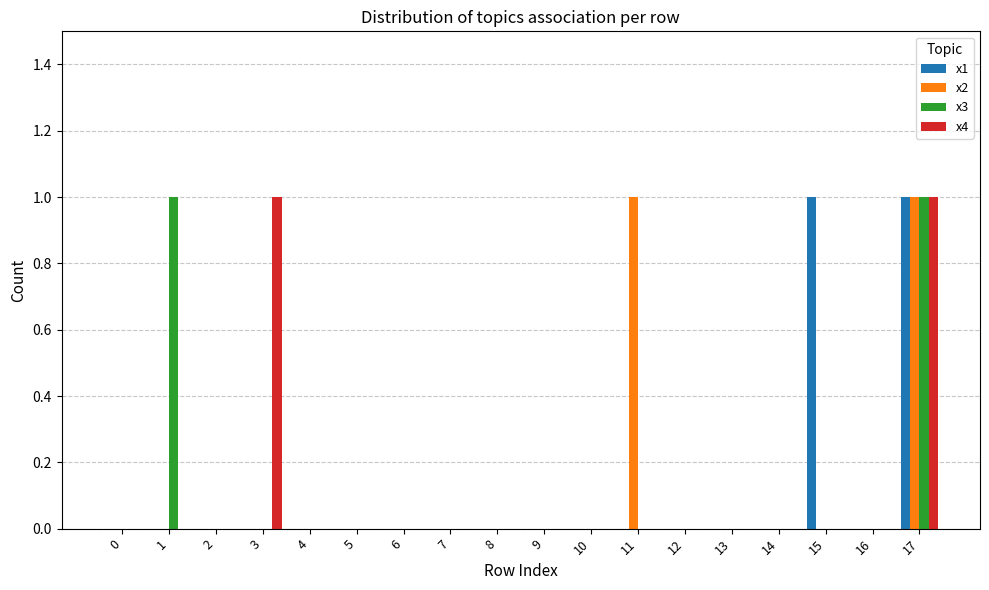

Count the x4 values in the range 0 to 1.

18